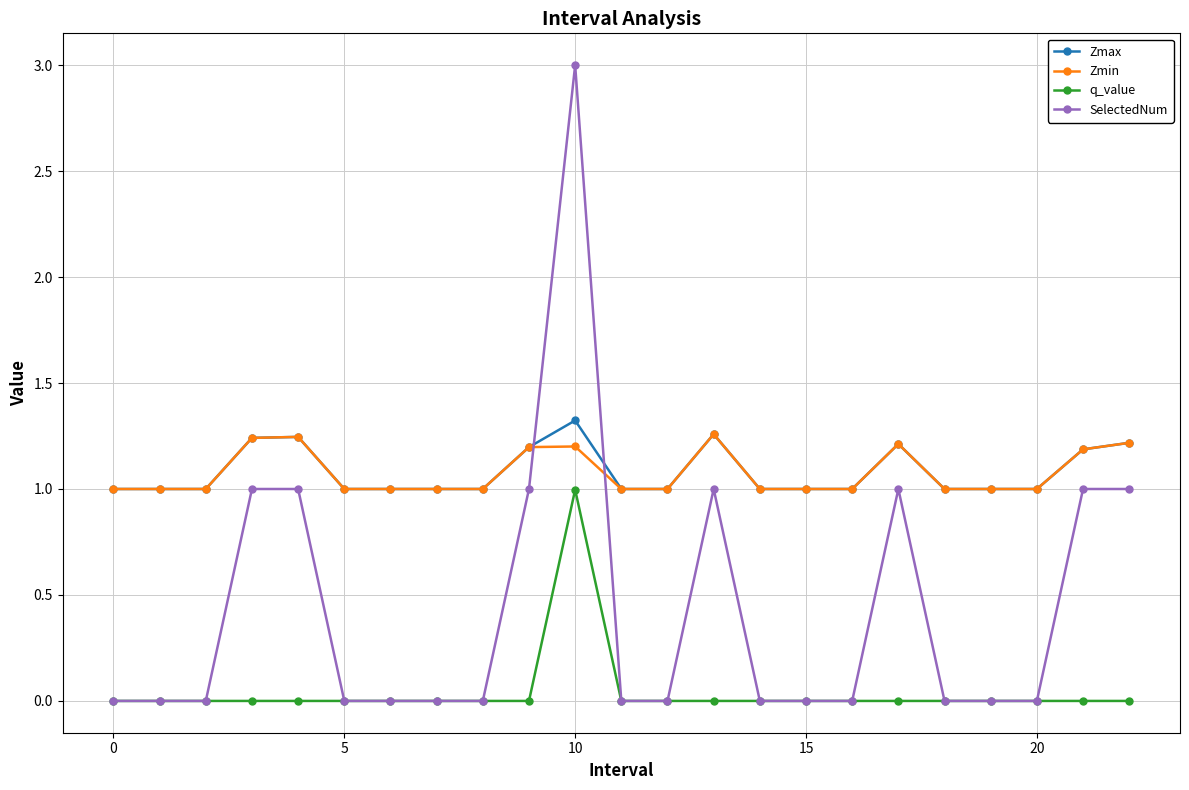

Is this an area chart (filled region under the line)?

No